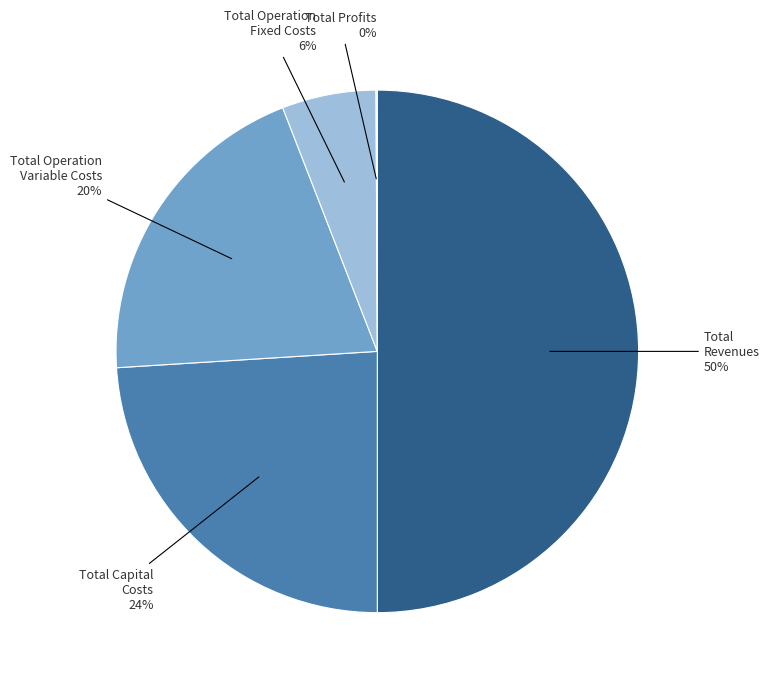

To the nearest percent, what is the average slice percentage?

20%